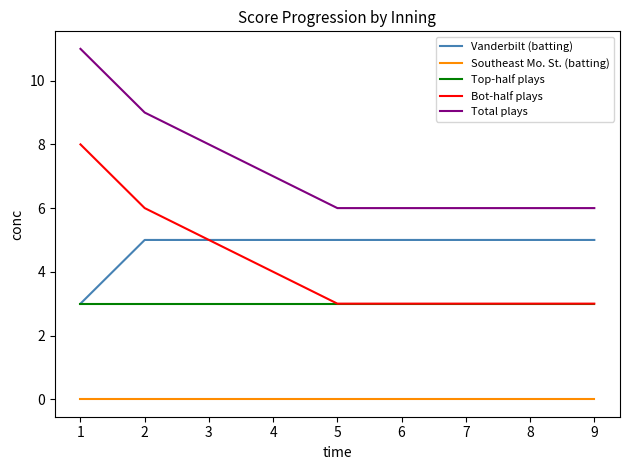

What is the sum of the Top-half plays values at 4 and 8?

6